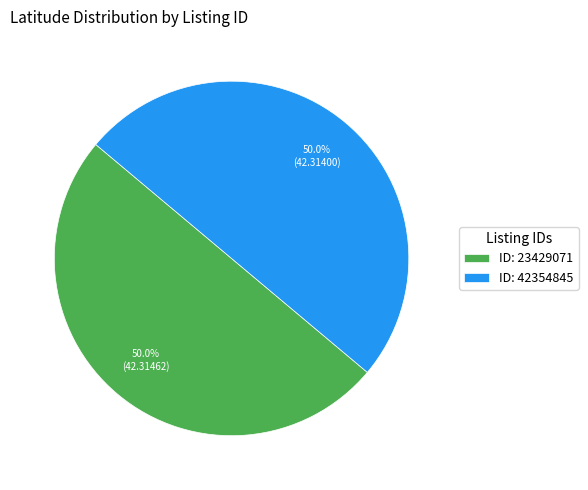

What percentage do ID: 42354845 and ID: 23429071 together represent?

100.0%